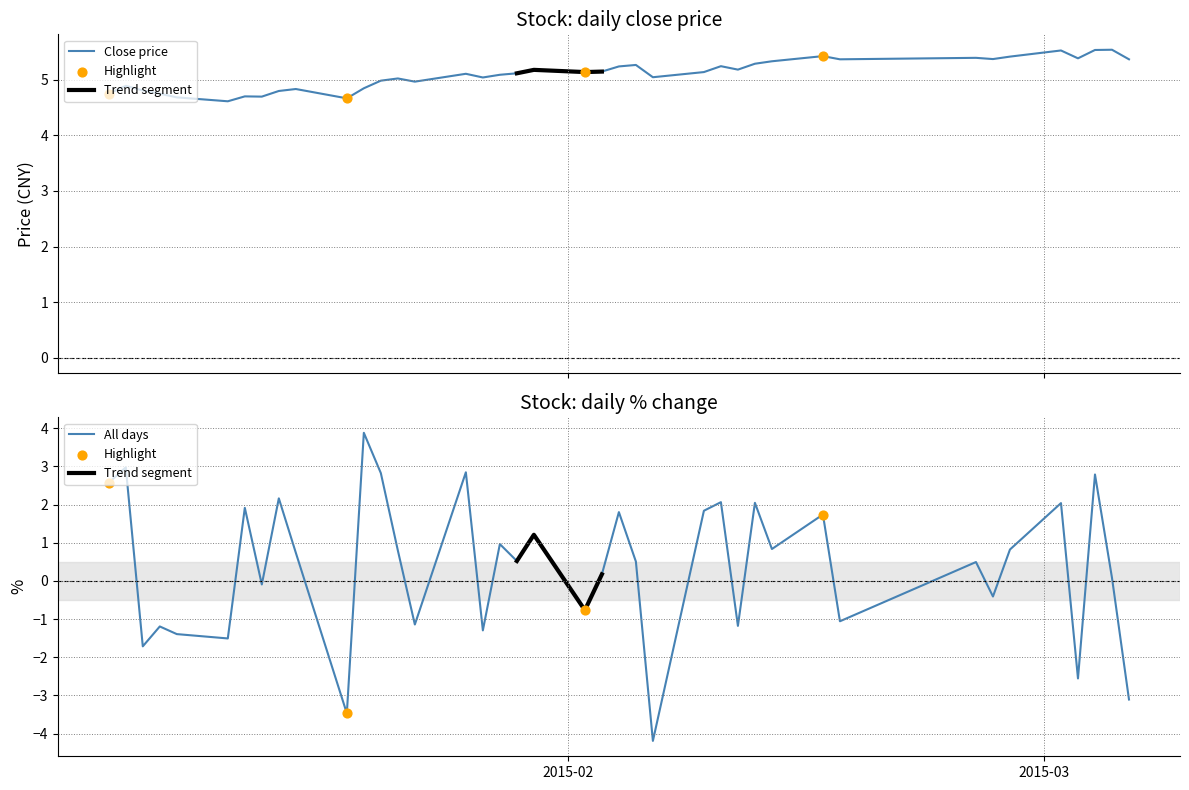

Which series has the largest Y range (max minus min)?

pctChg